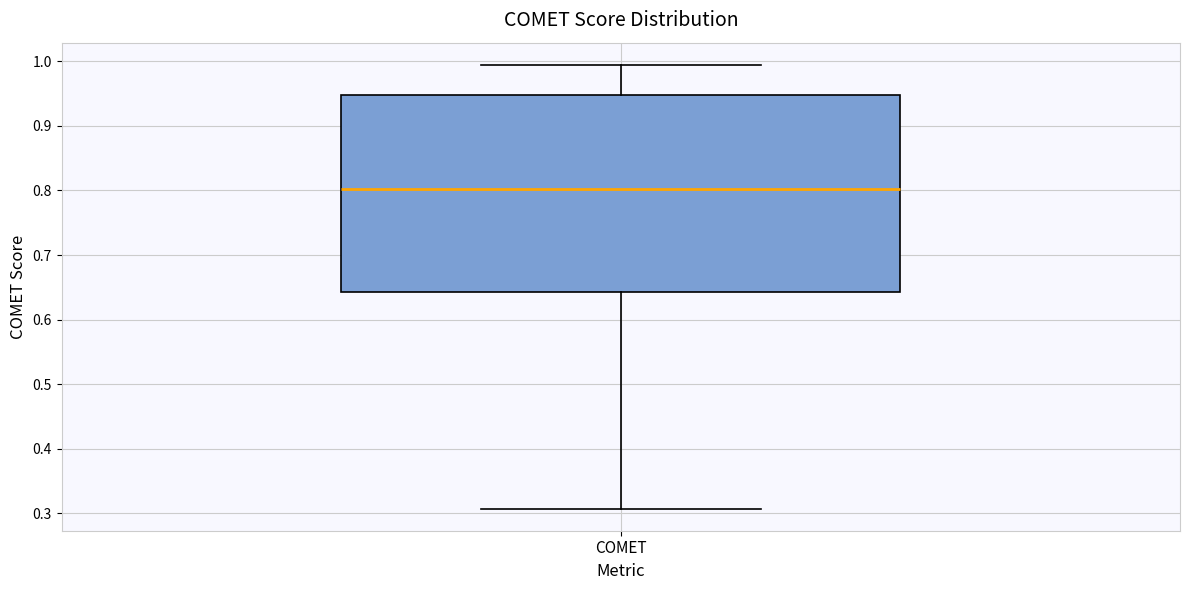

Where is the upper edge of the box for COMET on the y-axis? The values are not printed on the chart, so give them approximately, as read against the axis.

0.95